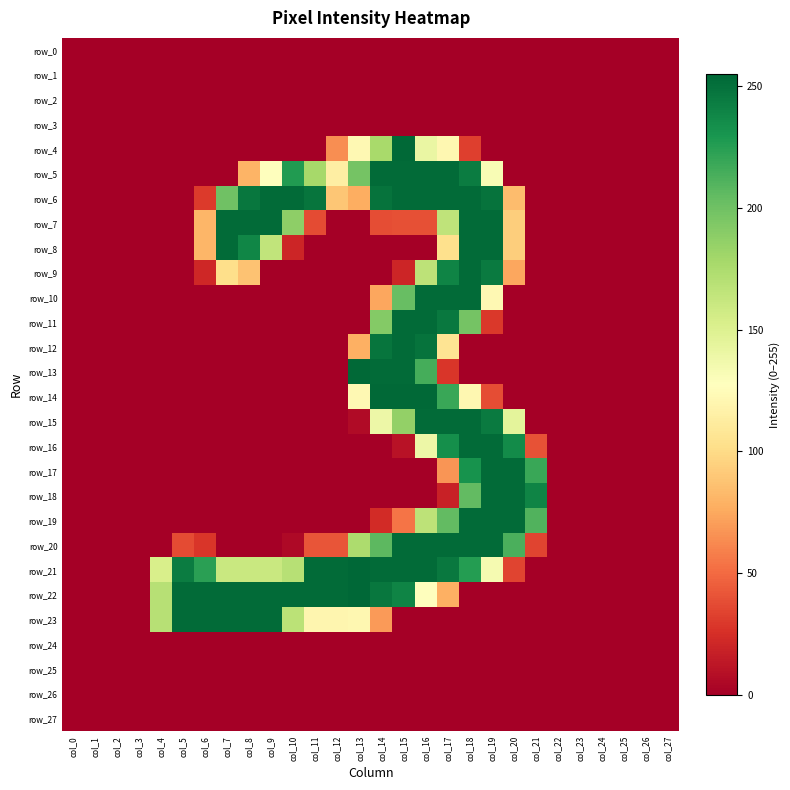

What is the total value across all series at col_10?

1284